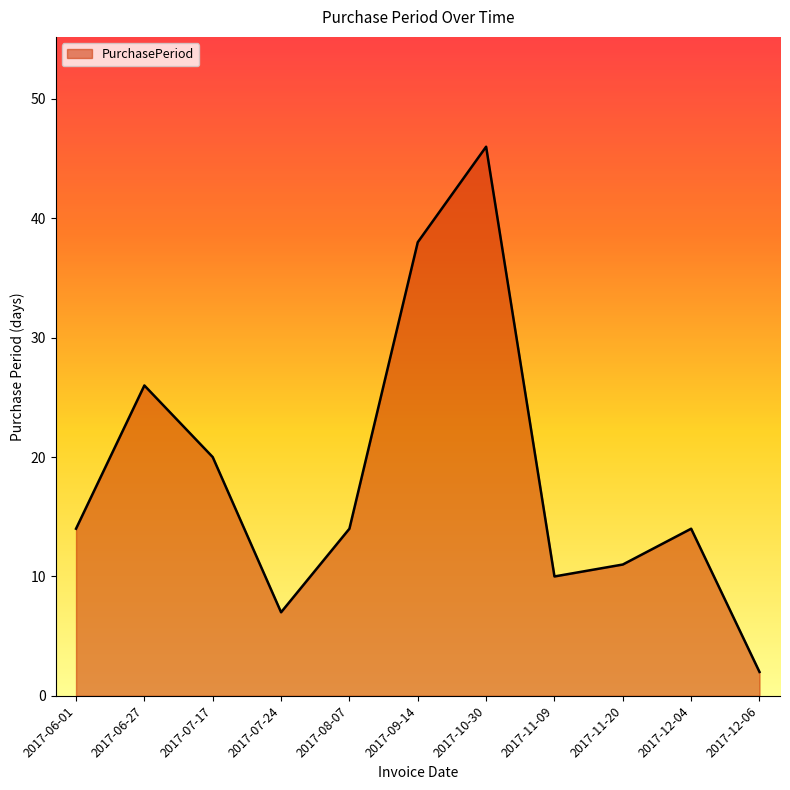

Which has a higher value, 2017-08-07 or 2017-11-09?

2017-08-07